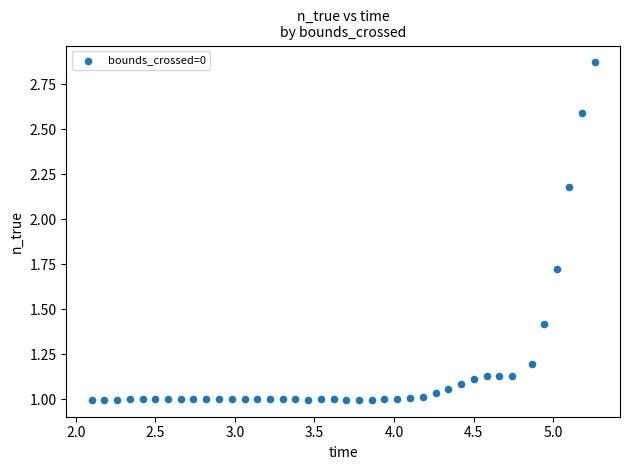

What is the range of Y values (max minus min)?

1.9